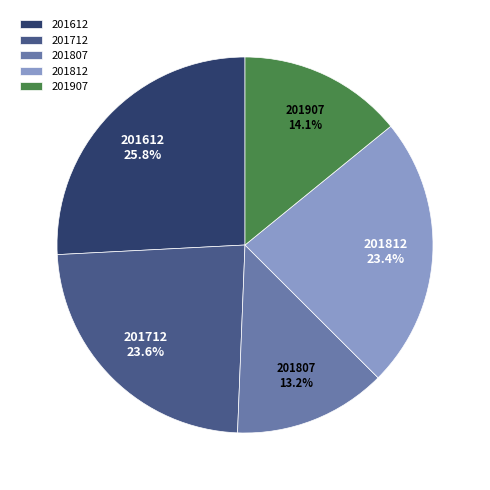

To the nearest percent, what is the average slice percentage?

20%